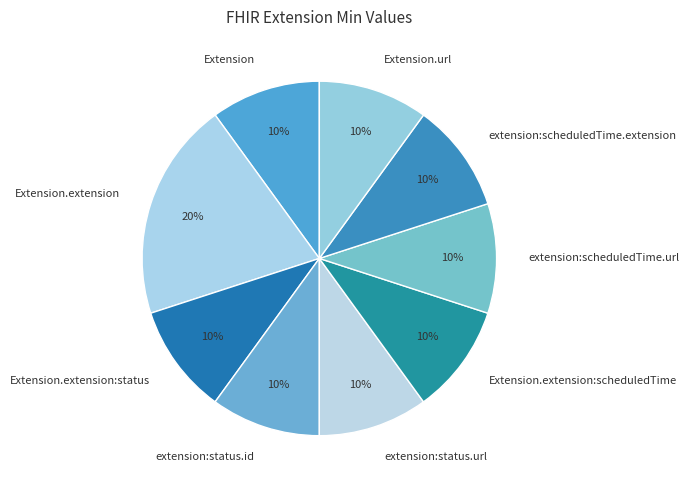

Is it true that Extension.extension:scheduledTime is 10% of the pie?

True